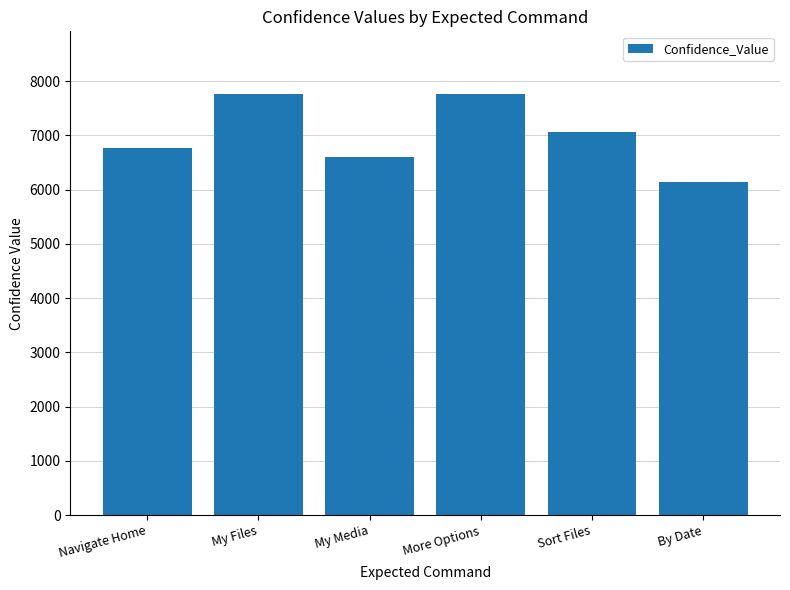

Count the values in the range 6604 to 7753.

5